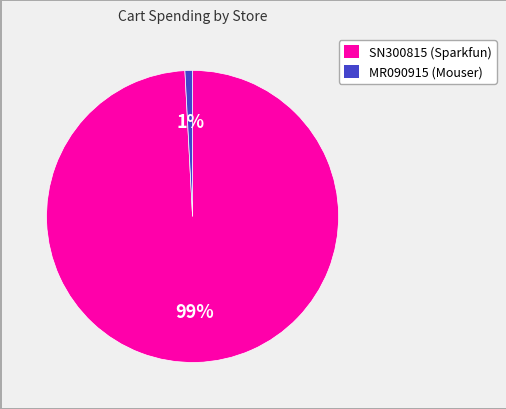

How many segments does this pie chart have?

2